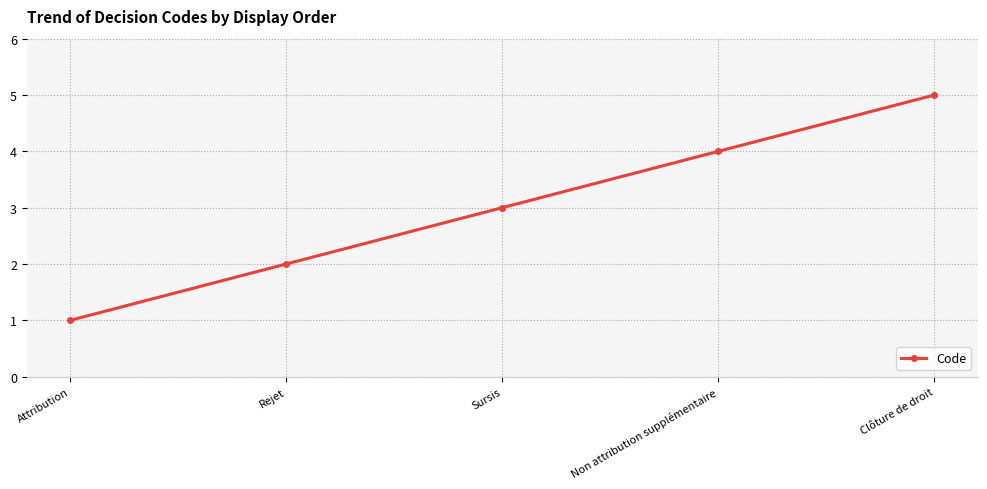

What is the maximum value shown in the chart?

5